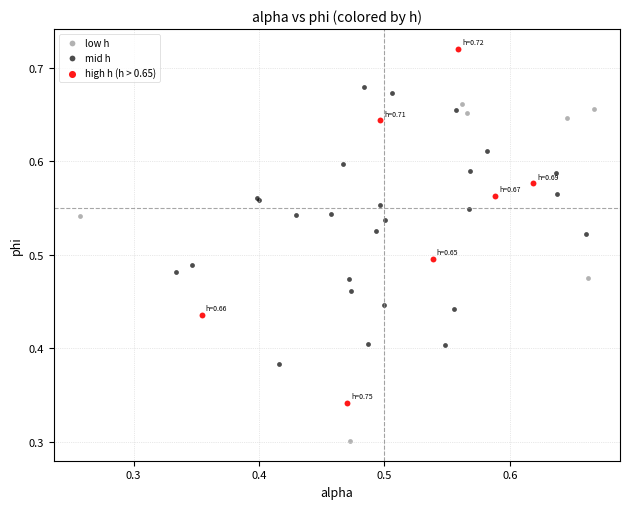

Which series contains the lowest Y value?

low h